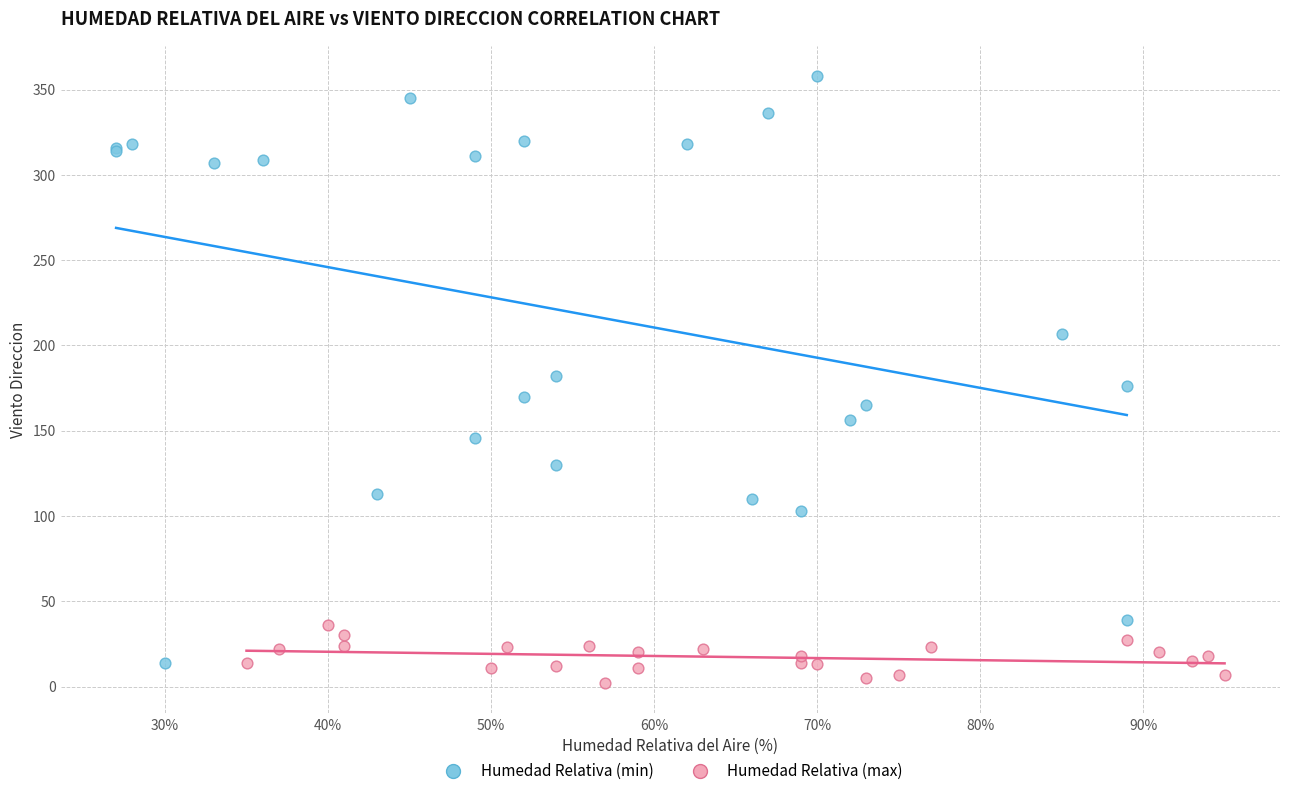

Which series has the largest Y range (max minus min)?

Humedad Relativa (min)